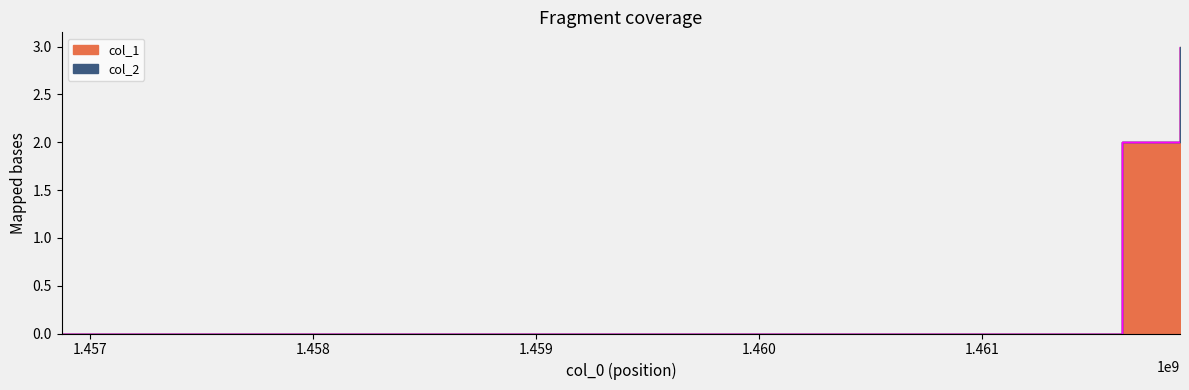

At which label does the data first exceed 2?

1461890135